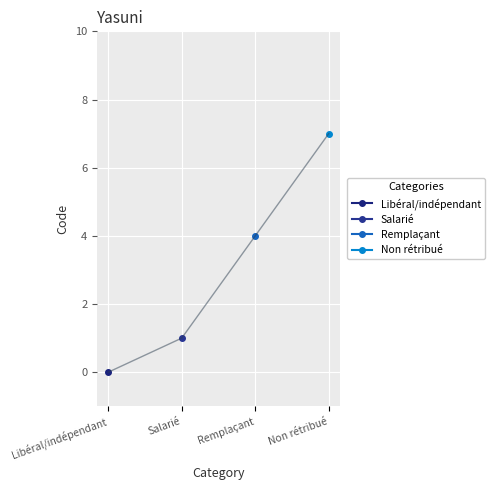

List the labels in order of value, largest first.

Non rétribué, Remplaçant, Salarié, Libéral/indépendant